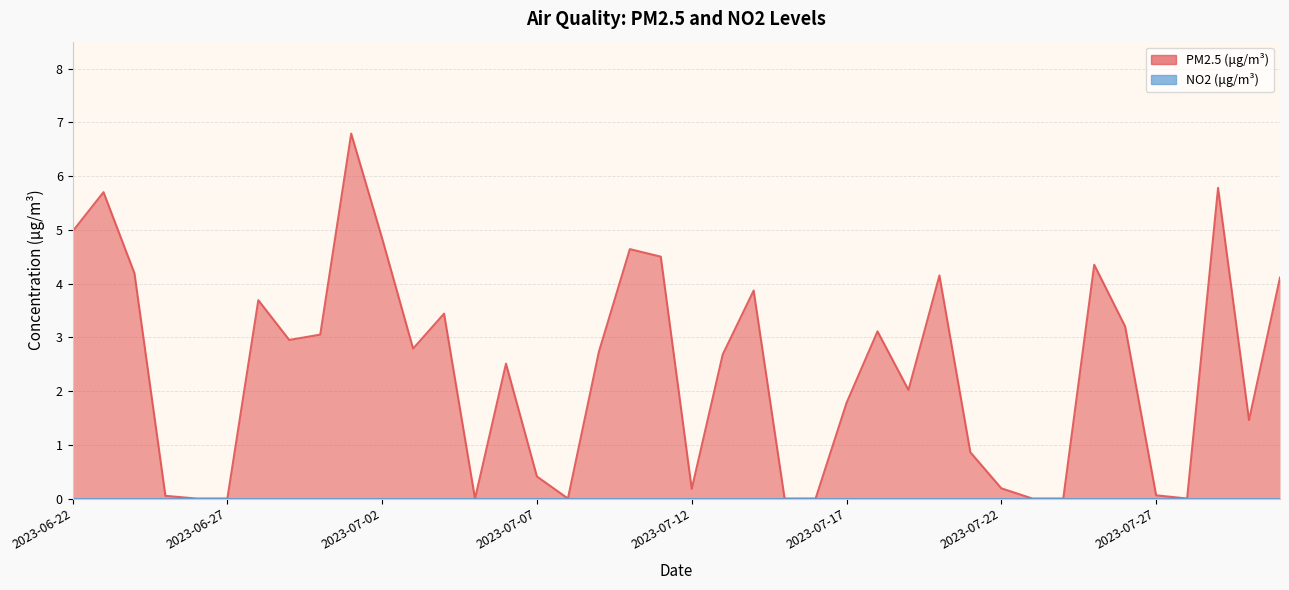

The chart shows a value of 3.2 at 2023-07-26. True or false?

True